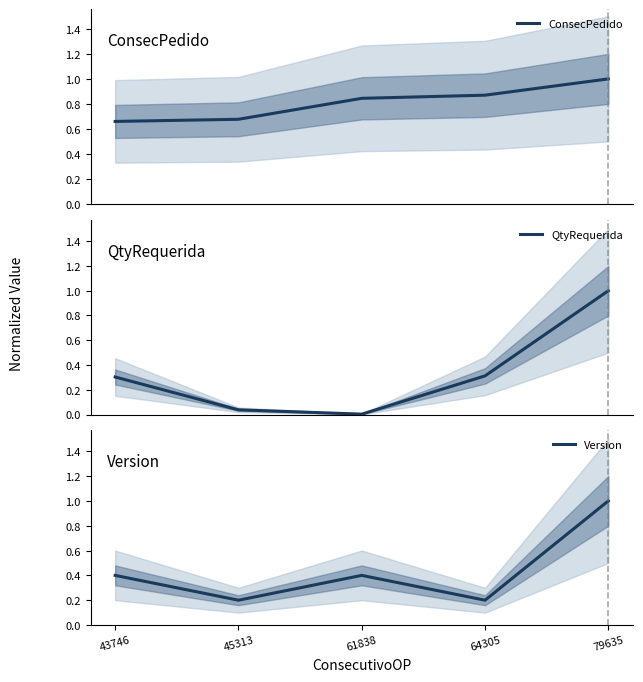

List the labels in order of QtyRequerida value, smallest first.

61838, 45313, 43746, 64305, 79635